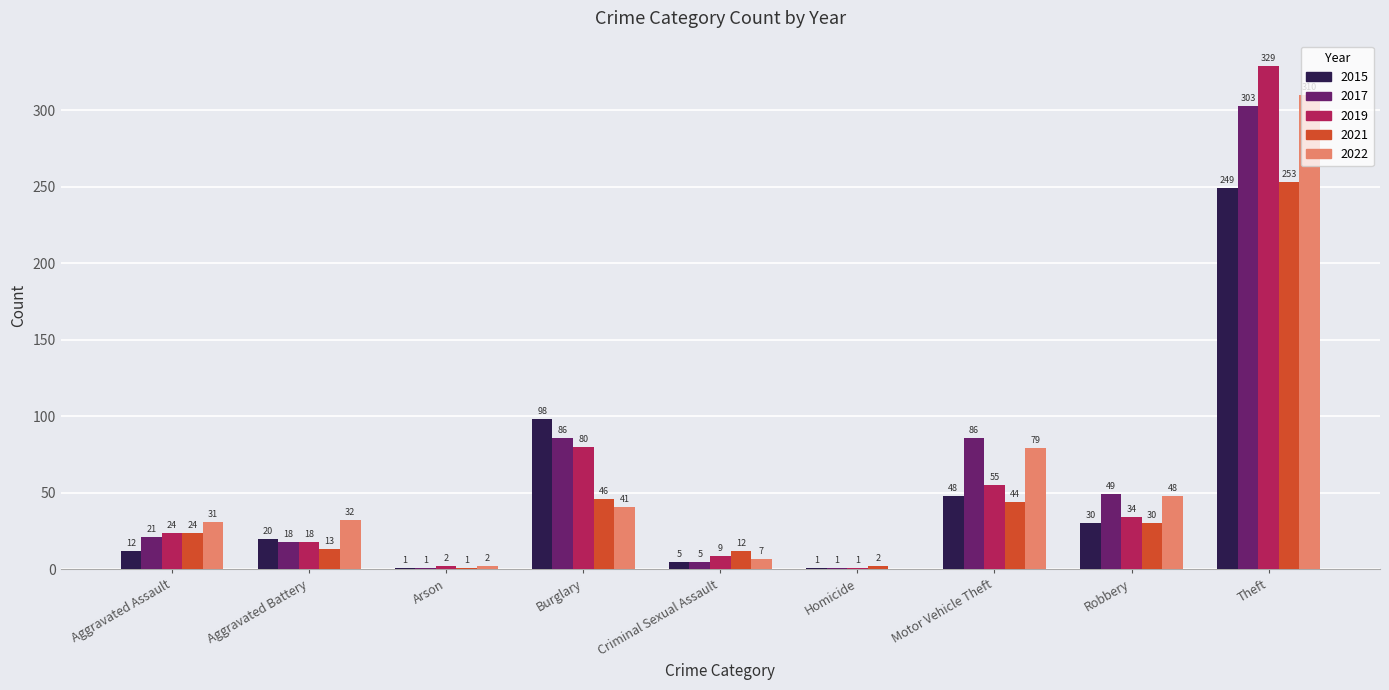

Which series changed the most between Criminal Sexual Assault and Motor Vehicle Theft?

2017